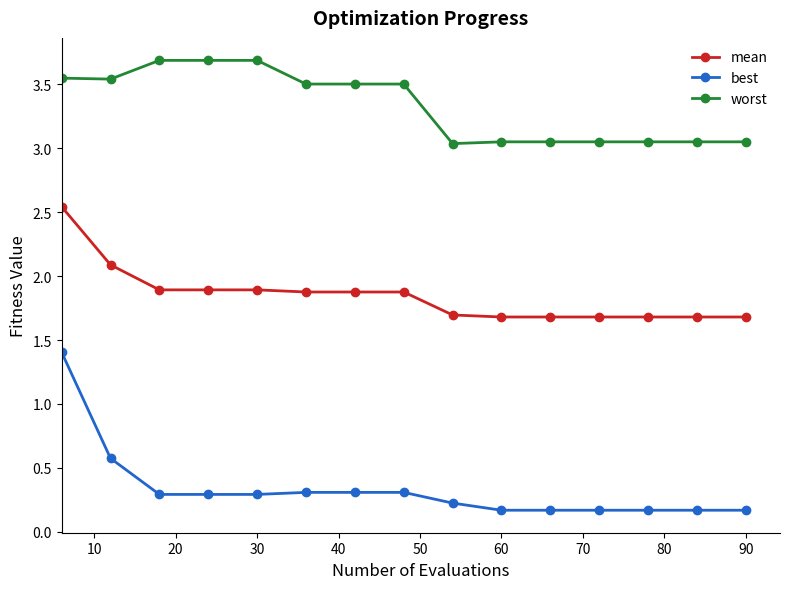

List the series in order of their overall mean, lowest first.

best, mean, worst